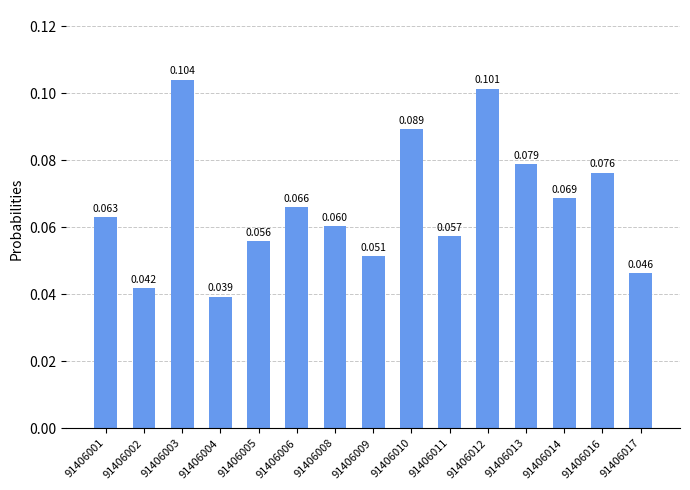

How many distinct data groups are displayed?

1